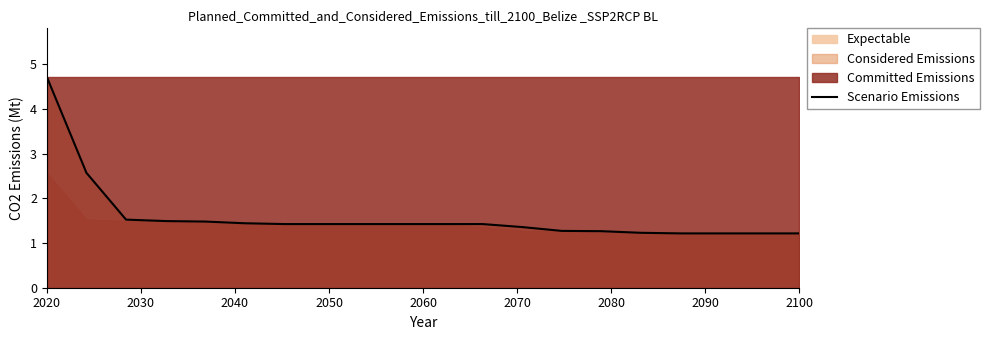

What is the lowest value of the Scenario Emissions series?

1.2